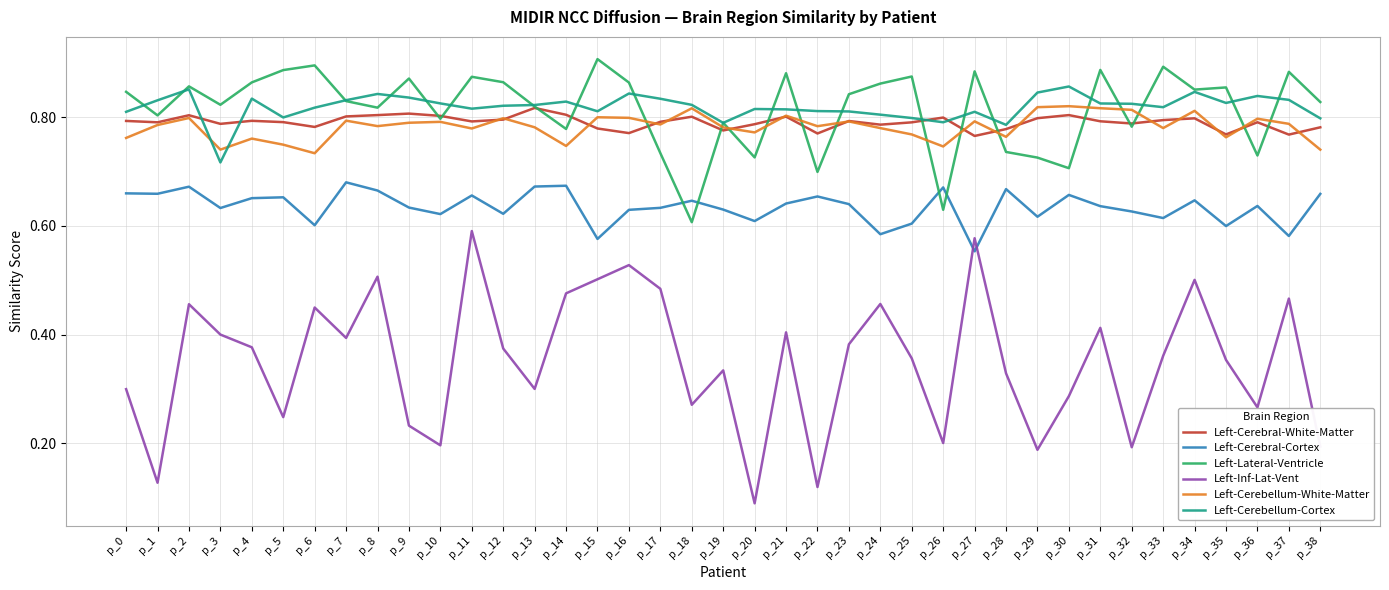

Is the value of Left-Cerebellum-Cortex at p_6 greater than the value of Left-Cerebellum-White-Matter at p_6?

Yes